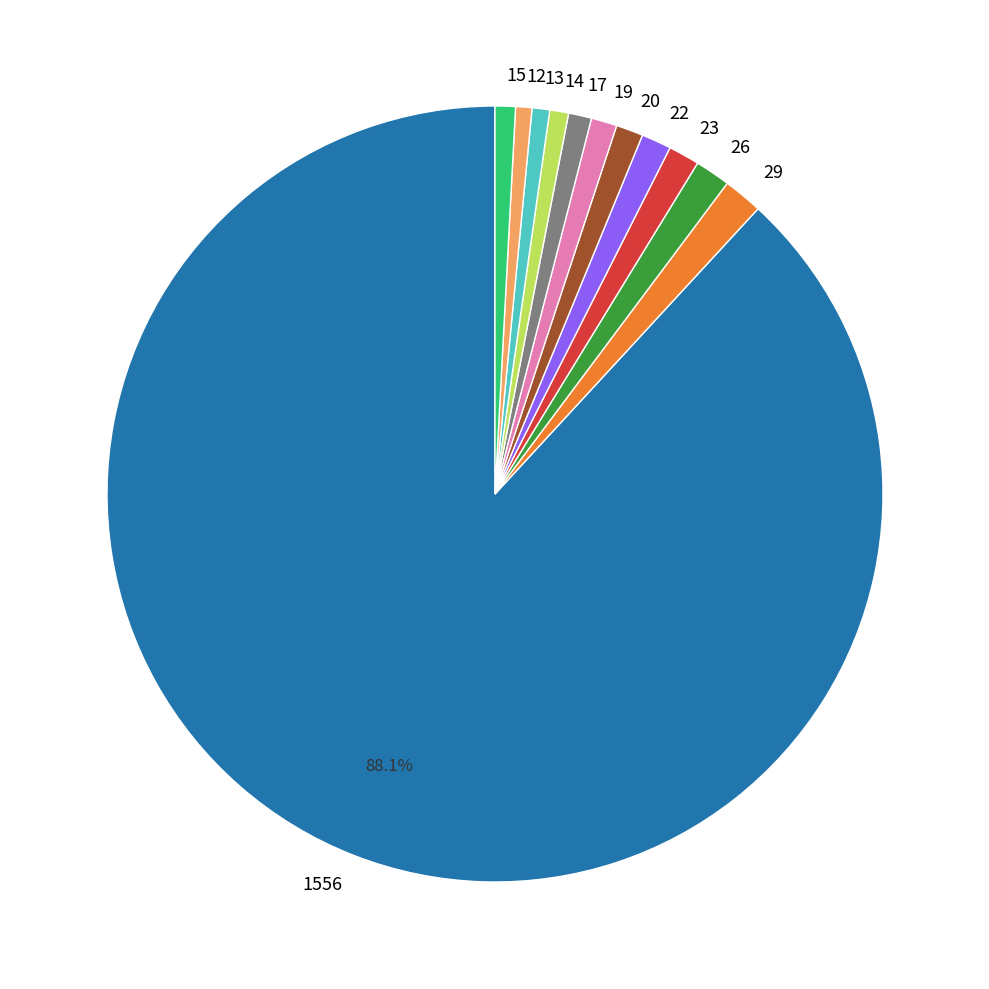

Count the number of slices in the pie.

12